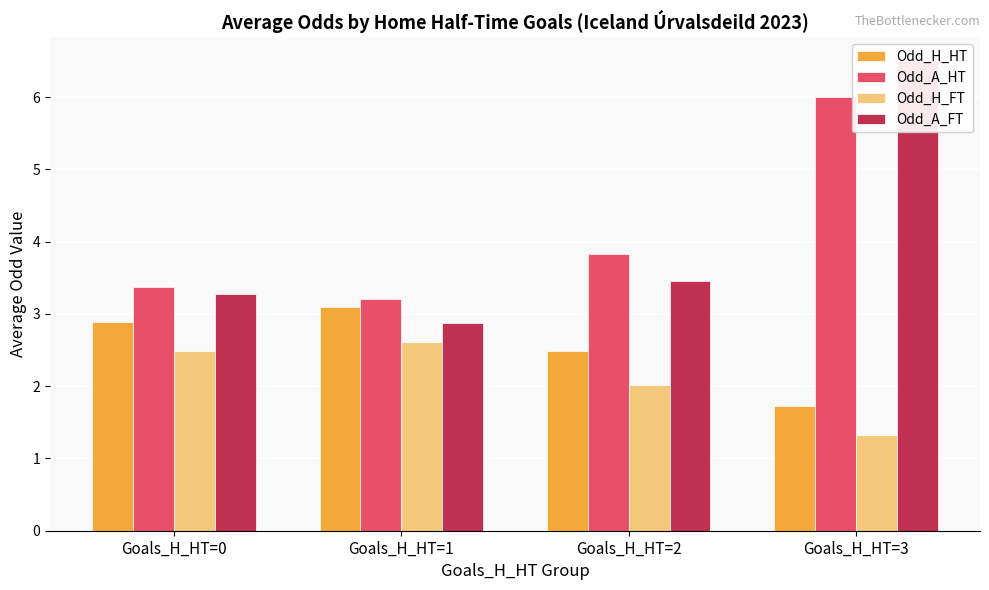

The value of Odd_H_FT at Goals_H_HT=2 is 2.0. True or false?

True